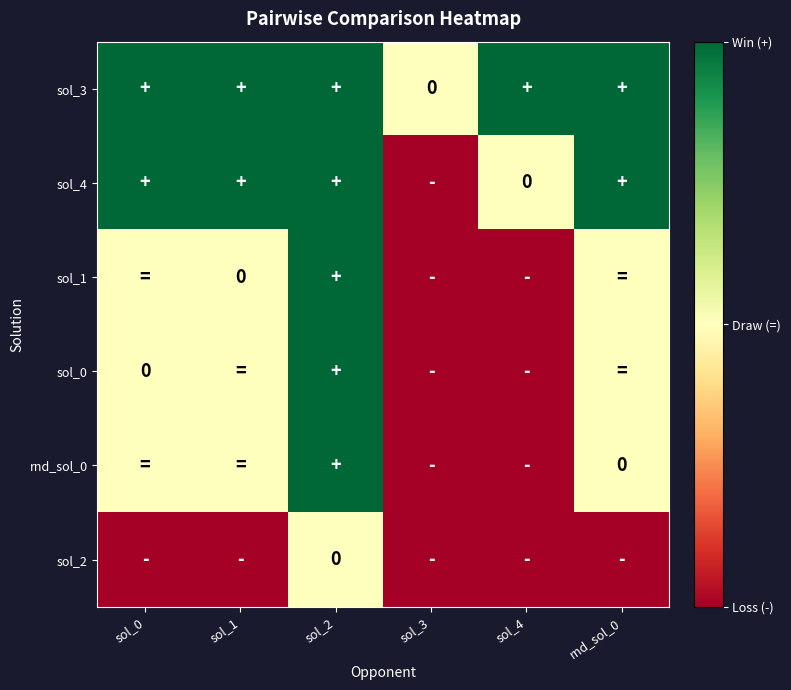

At which label does rnd_sol_0 reach its peak?

sol_2